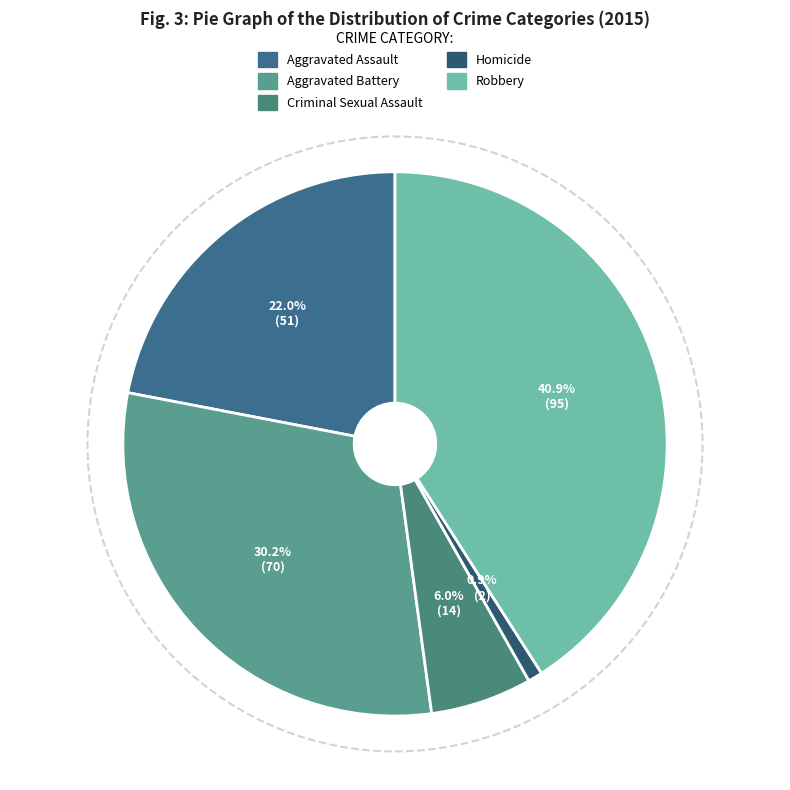

Approximately how many times larger is the value at Robbery compared to Aggravated Assault?

1.9